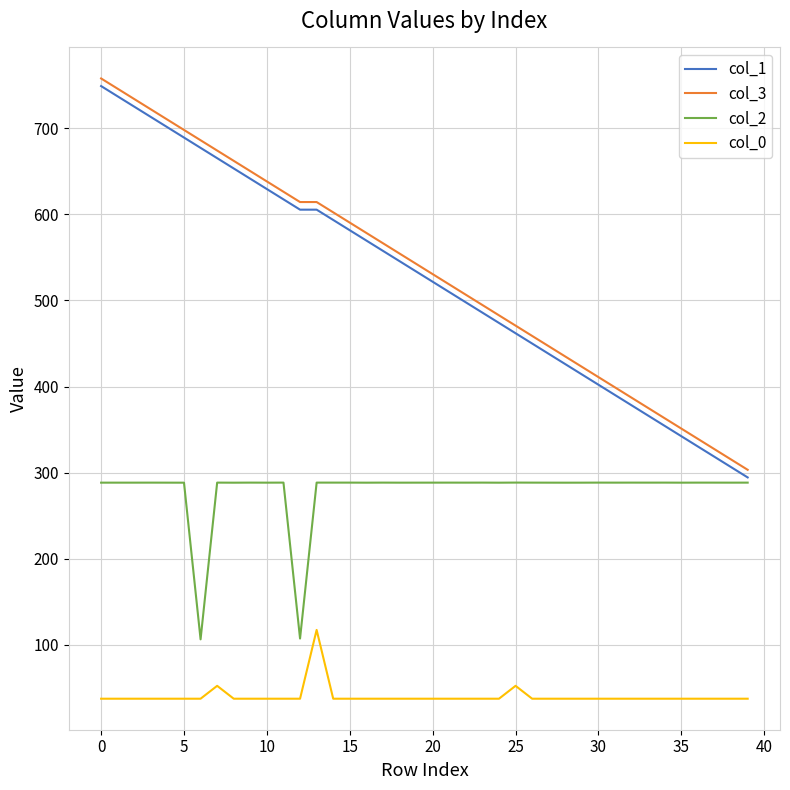

What is the smallest value displayed?

37.6